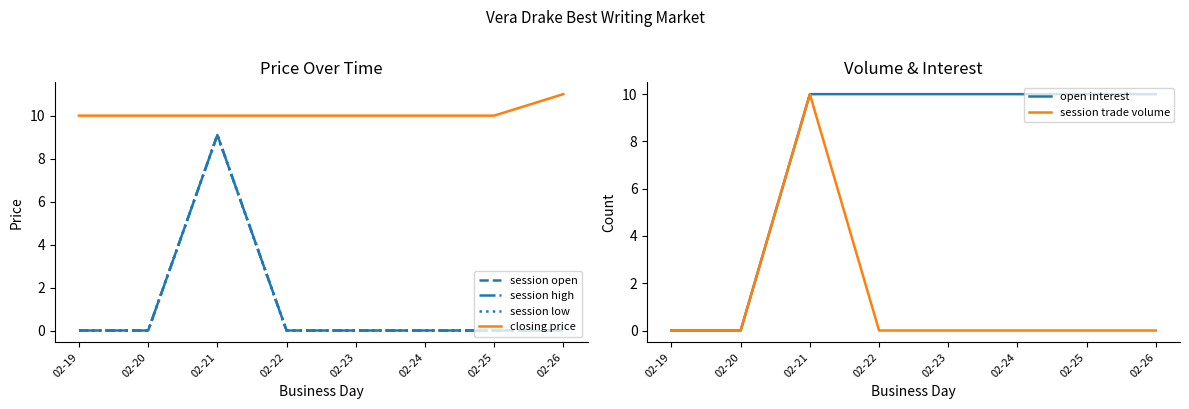

True or false: session trade volume and closing price cross at least once.

False